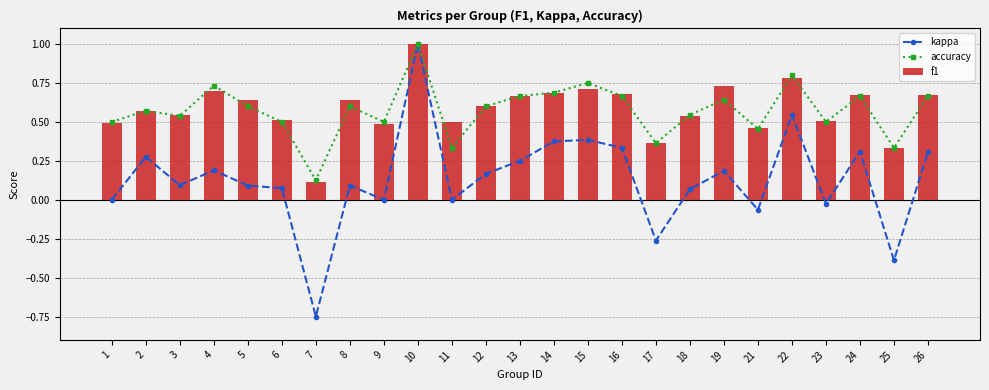

Which series changed the most between 11 and 12?

accuracy